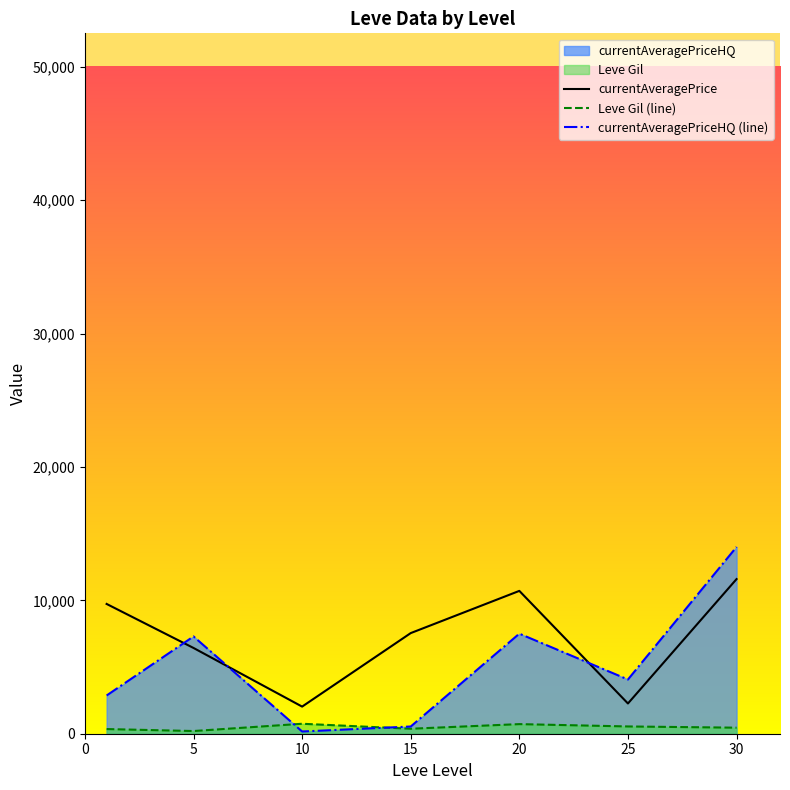

What is the value of the Leve Gil (line) point at the 2nd from the left?

201.7